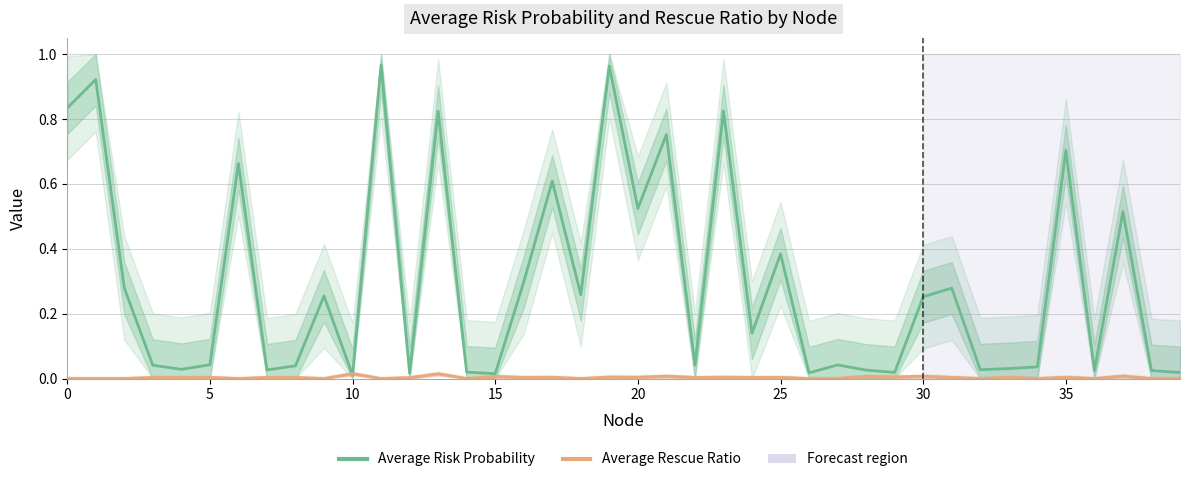

Reading left to right, what are all the values shown in this chart?

Average Risk Probability: 0.8	0.9	0.3	0.0	0.0	0.0	0.7	0.0	0.0	0.3	0.0	1.0	0.0	0.8	0.0	0.0	0.3	0.6	0.3	1.0	0.5	0.8	0.0	0.8	0.1	0.4	0.0	0.0	0.0	0.0	0.3	0.3	0.0	0.0	0.0	0.7	0.0	0.5	0.0	0.0
Average Rescue Ratio: 0.0	0.0	0.0	0.0	0.0	0.0	0.0	0.0	0.0	0.0	0.0	0.0	0.0	0.0	0.0	0.0	0.0	0.0	0.0	0.0	0.0	0.0	0.0	0.0	0.0	0.0	0.0	0.0	0.0	0.0	0.0	0.0	0.0	0.0	0.0	0.0	0.0	0.0	0.0	0.0